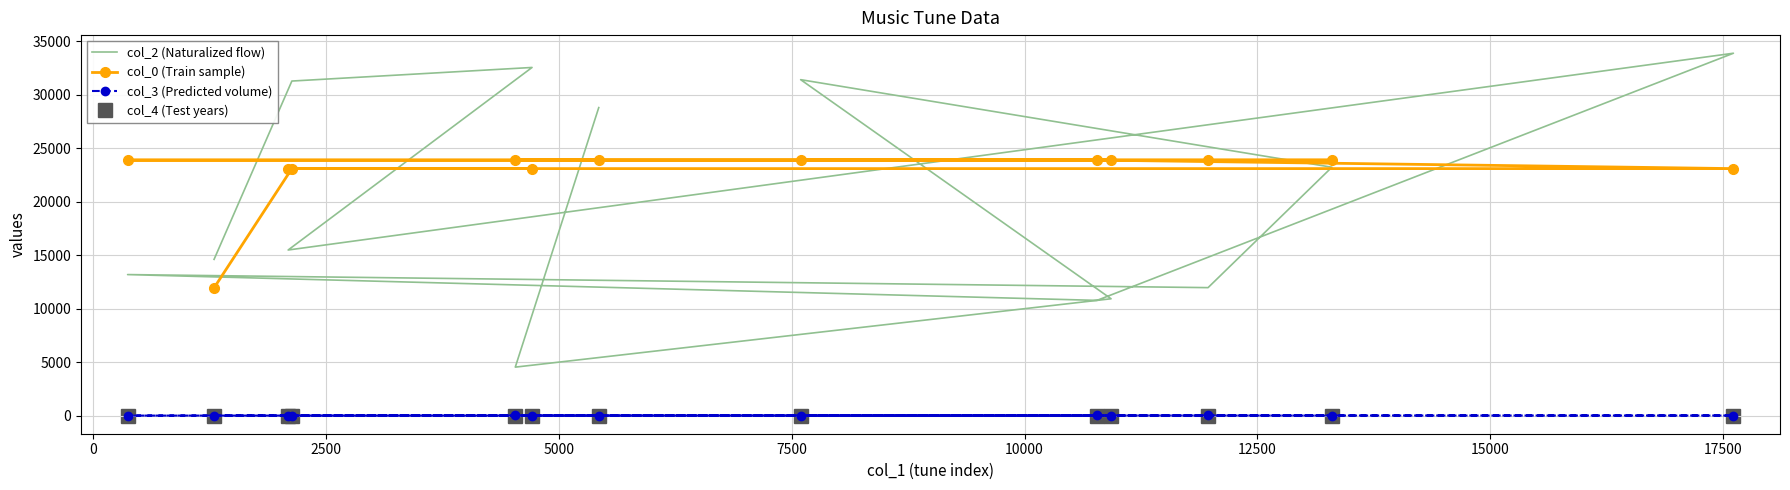

Where does the col_0 (Train sample) series first go above 23900?

10000